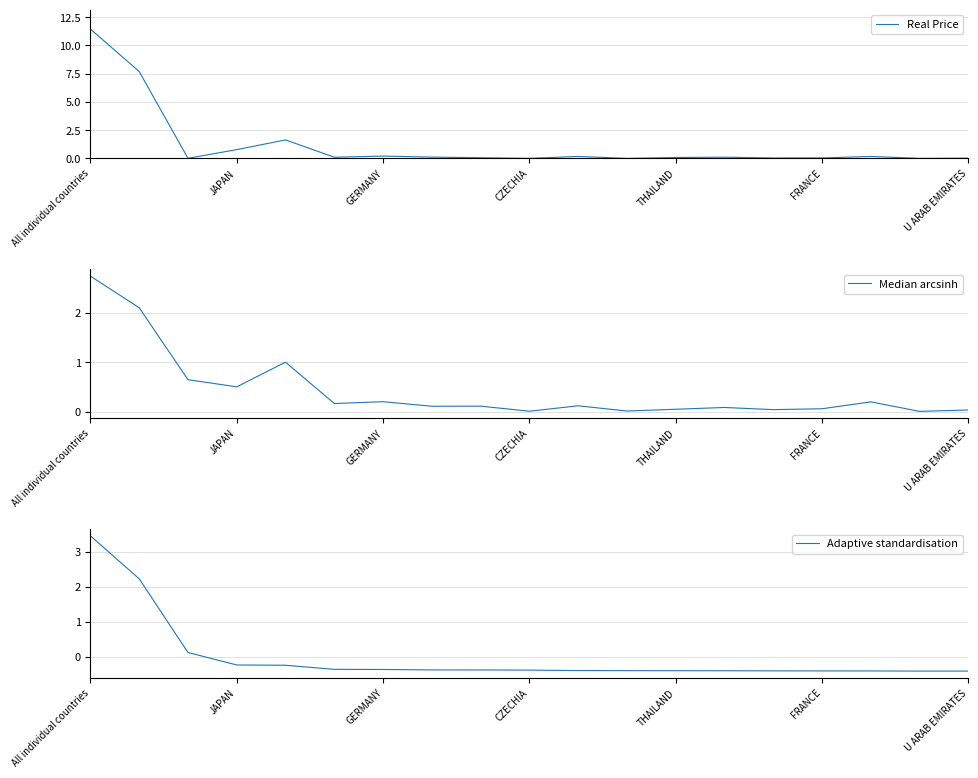

Reading left to right, what are all the values shown in this chart?

Real Price: 11.5	7.7	0.0	0.8	1.6	0.1	0.2	0.1	0.1	0.0	0.2	0.0	0.1	0.1	0.0	0.0	0.2	0.0	0.0
Median arcsinh: 2.7	2.1	0.6	0.5	1.0	0.2	0.2	0.1	0.1	0.0	0.1	0.0	0.0	0.1	0.0	0.1	0.2	0.0	0.0
Adaptive standardisation: 3.4	2.2	0.1	-0.2	-0.2	-0.3	-0.4	-0.4	-0.4	-0.4	-0.4	-0.4	-0.4	-0.4	-0.4	-0.4	-0.4	-0.4	-0.4